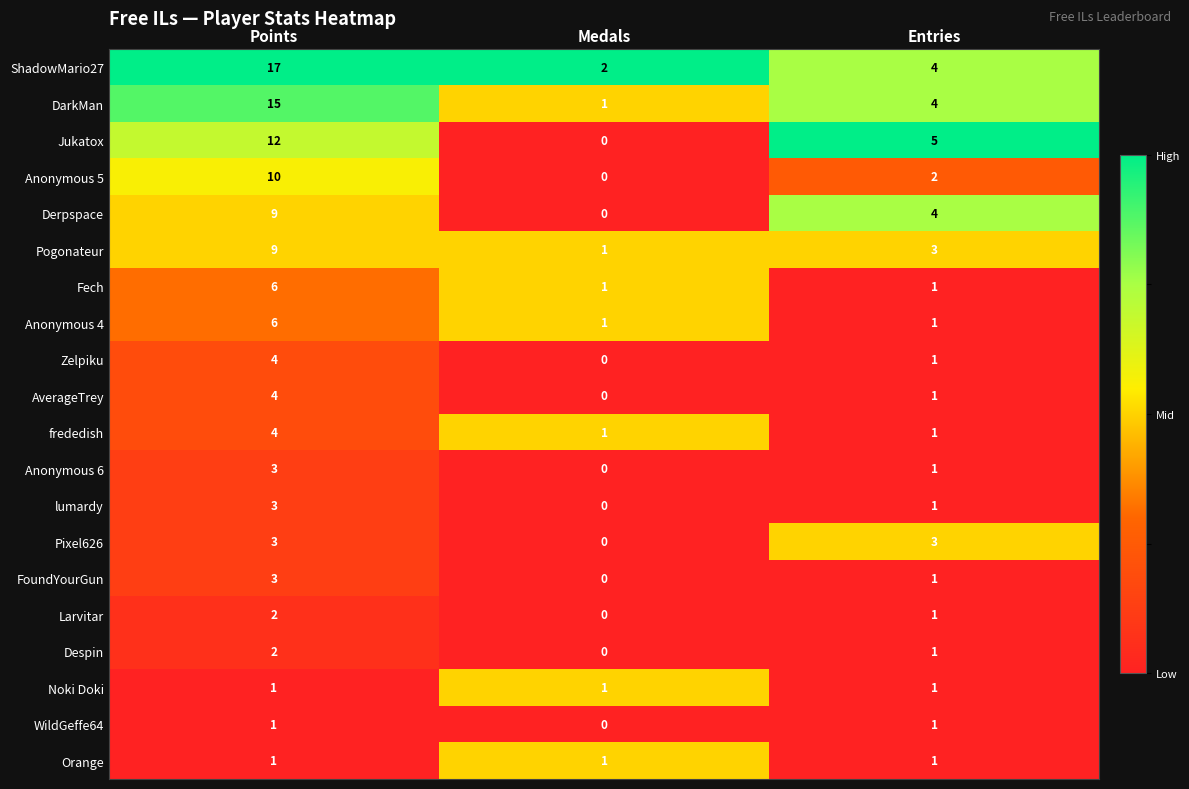

Which series has the widest spread of values?

ShadowMario27